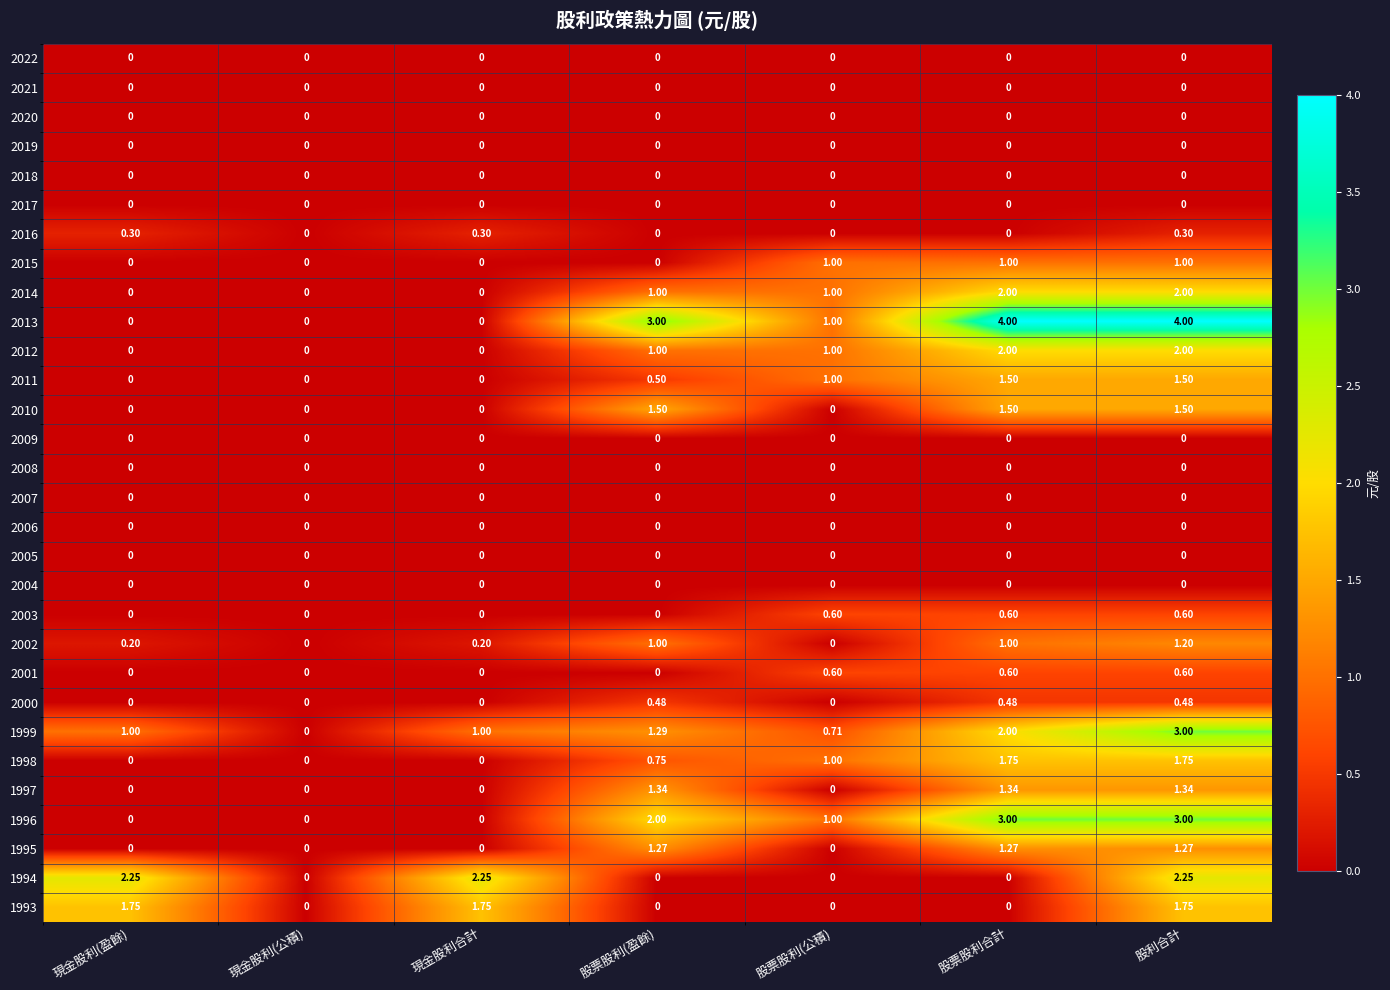

At which category is the sum across all series the highest?

股利合計